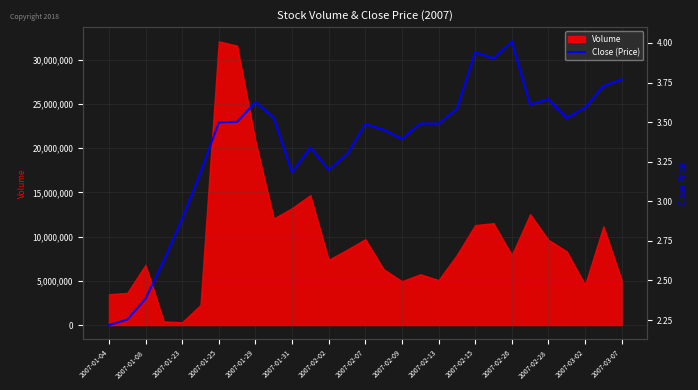

How many points are lower than both their immediate neighbors (excluding endpoints)?

6